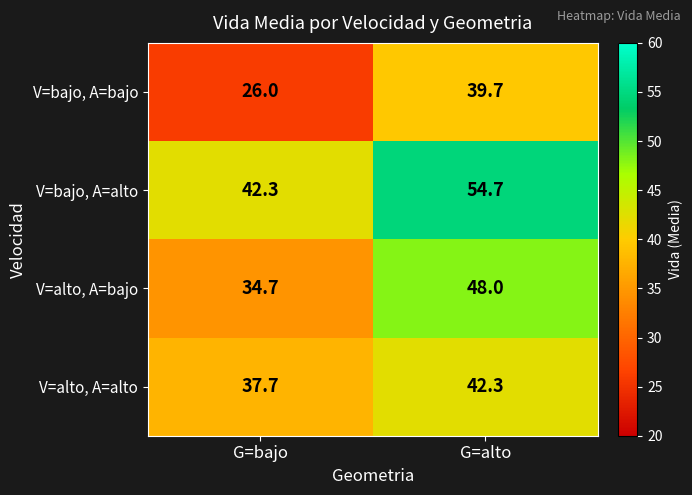

What is the average value of the V=alto, A=alto series?

40.0